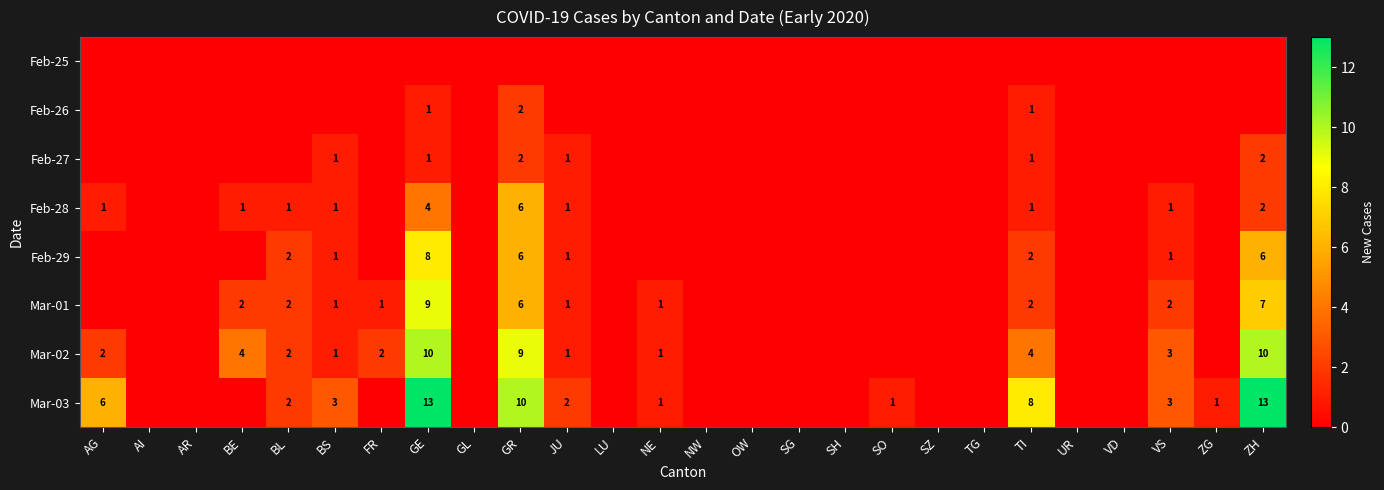

Is it true that Mar-02 equals 6 at BE?

False